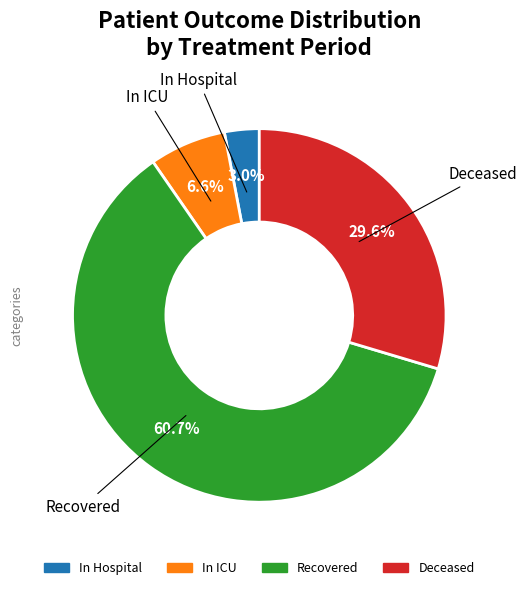

How many segments does this pie chart have?

4